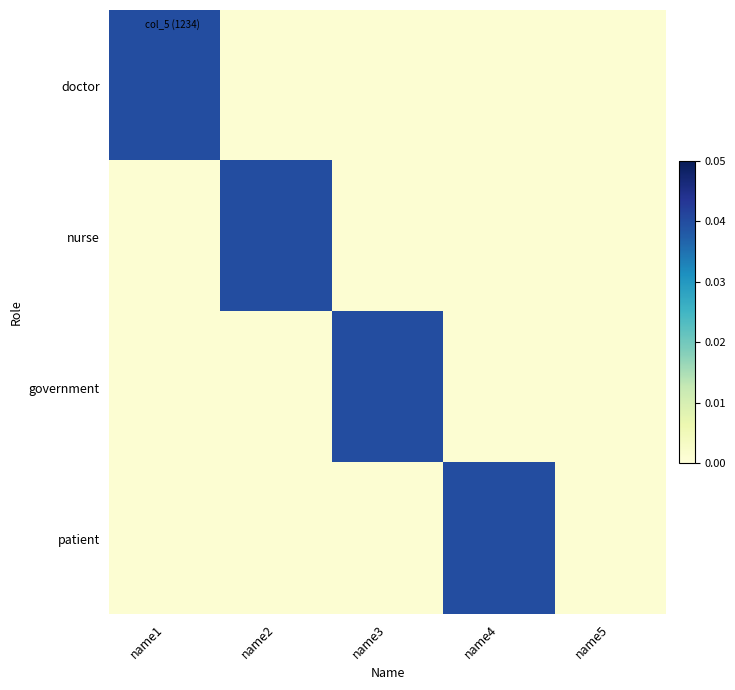

At how many categories does at least one series exceed 0?

5